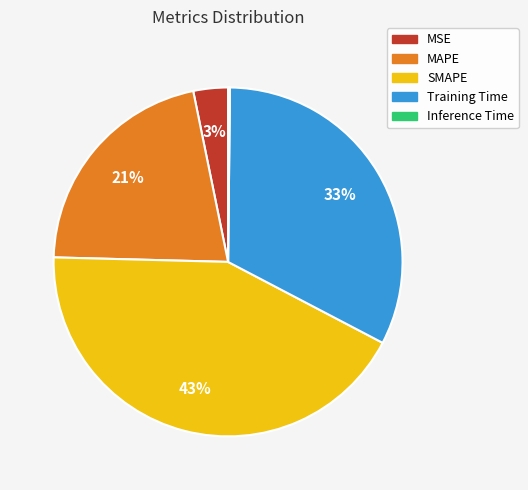

Do MAPE and Training Time together represent more than half of the pie?

Yes